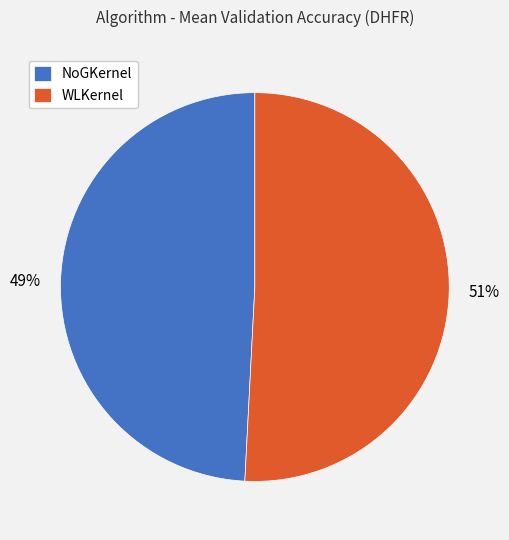

Is the sum of NoGKernel and WLKernel greater than half?

Yes